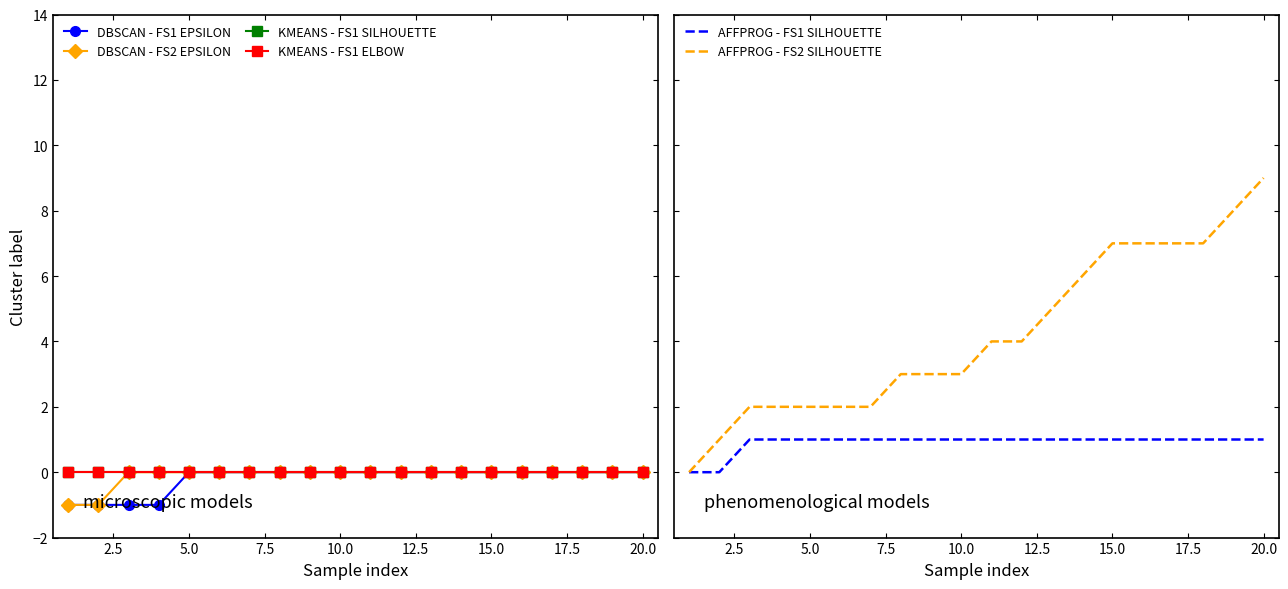

Between 12.5 and 20.0, which is larger?

12.5